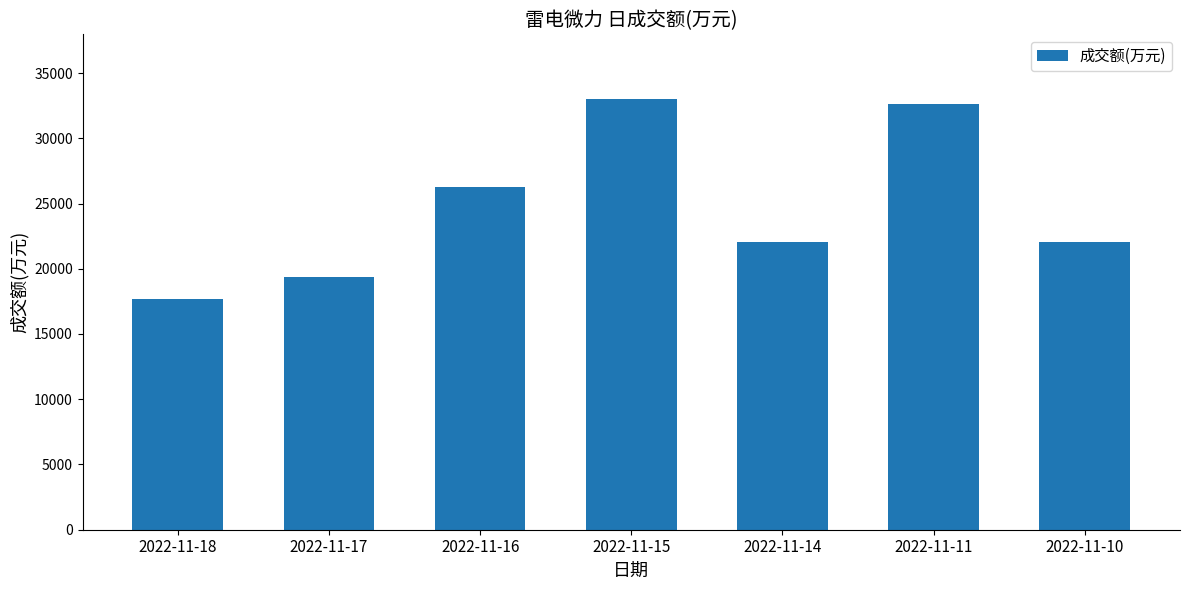

At which label does the data first exceed 22072?

2022-11-16